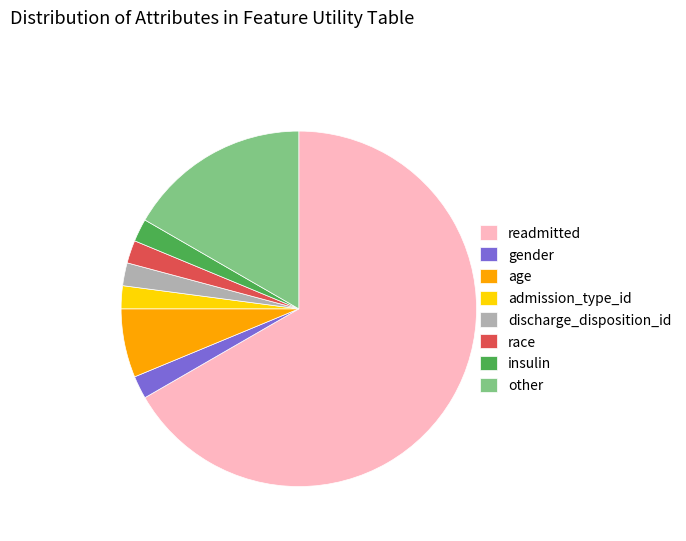

Which slice is the largest?

readmitted